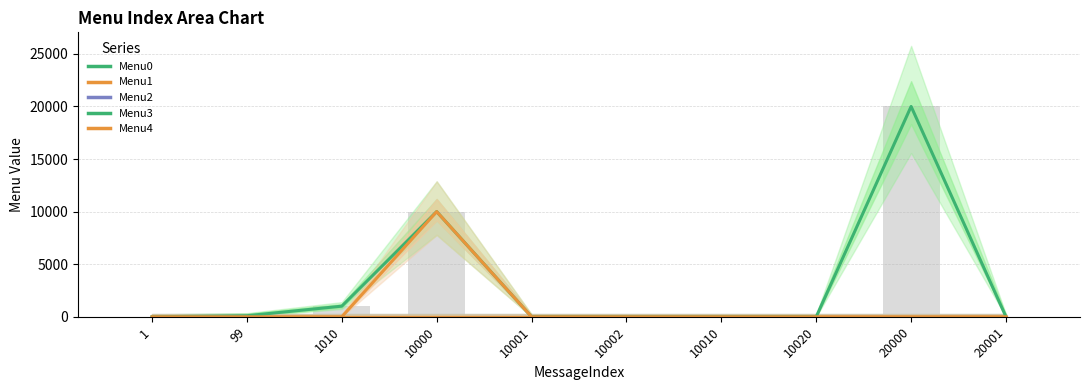

Is the value of Menu0 at 10020 greater than the value of Menu3 at 99?

No